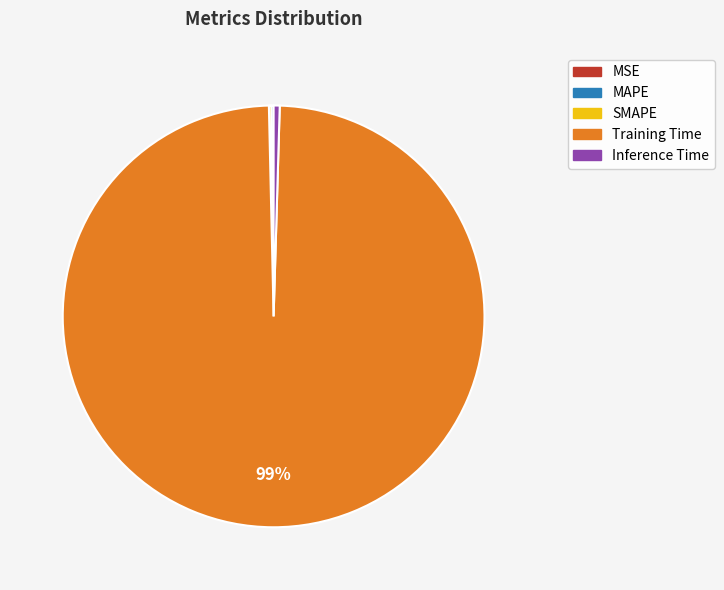

To the nearest percent, what is the average slice percentage?

20%